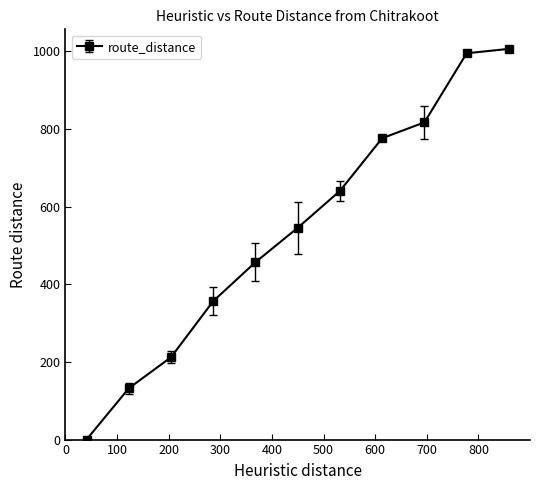

True or false: the data has more than 1 interior local peaks.

False